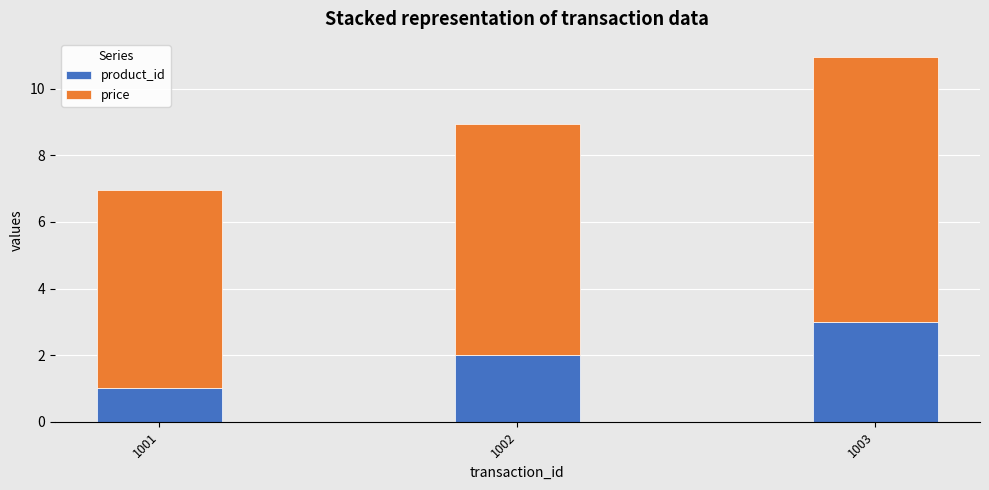

Are the bars grouped side by side (vs. stacked)?

No